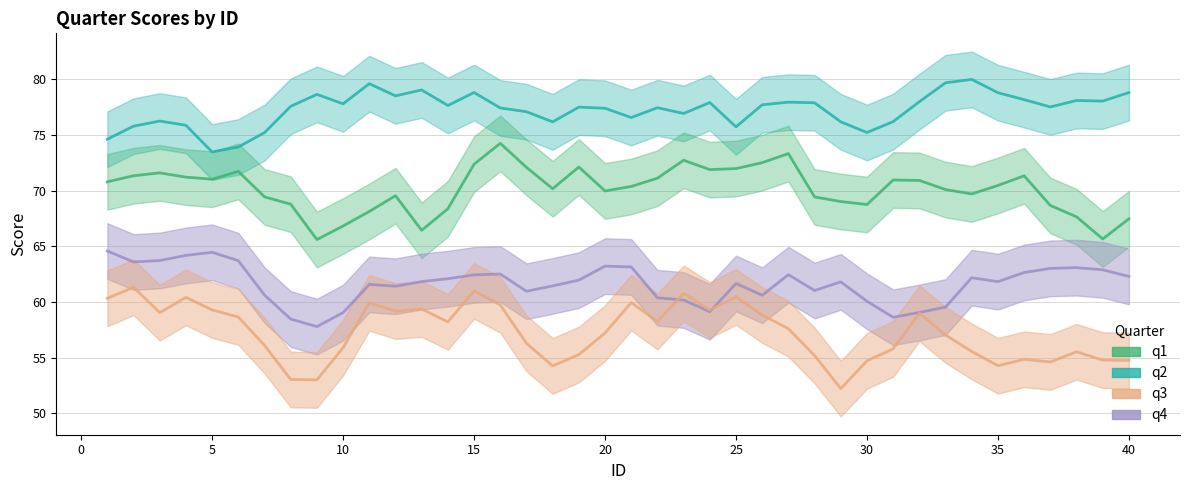

Is the value of q2 at 35 greater than the value of q3 at 13?

Yes